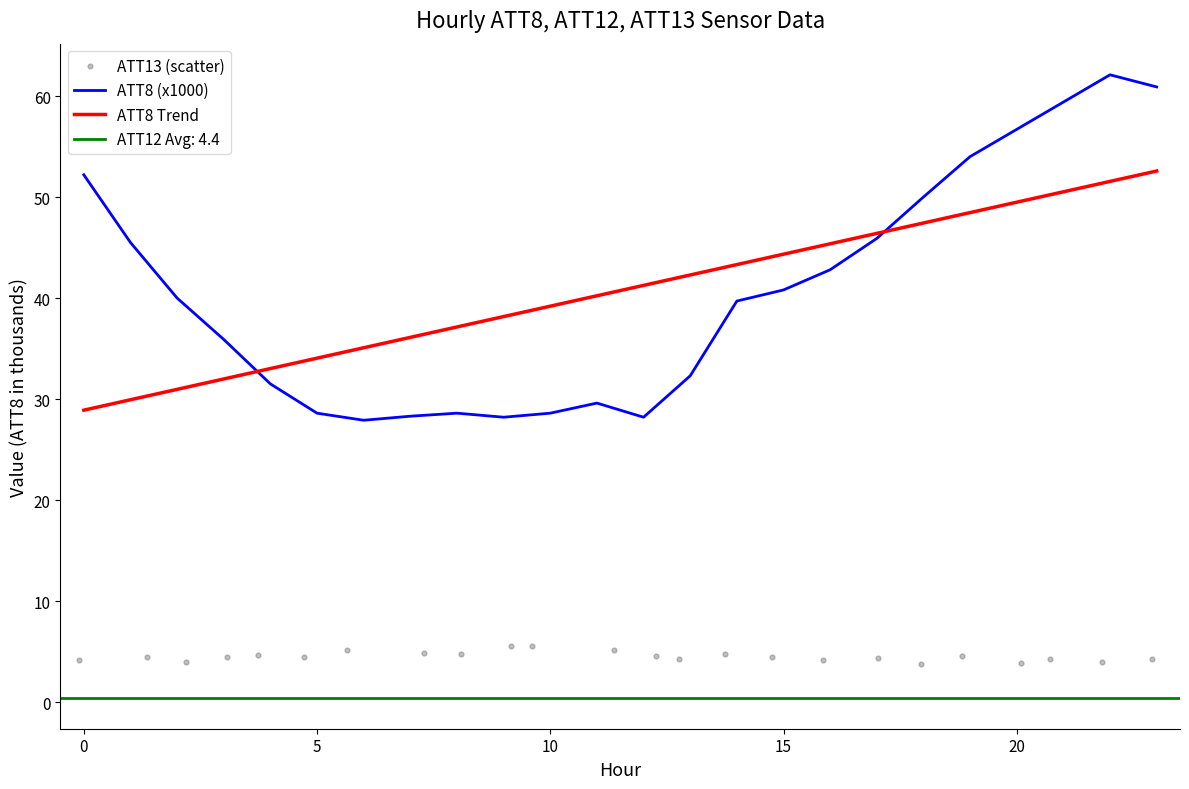

Which series has the largest Y range (max minus min)?

ATT8 (x1000)